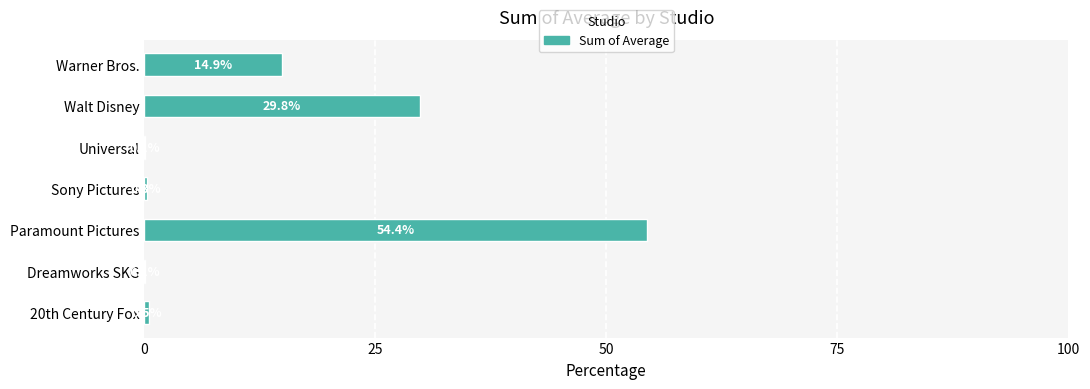

Reading bottom to top, list all the values displayed in this chart.

20th Century Fox=0.5	Dreamworks SKG=0.1	Paramount Pictures=54.4	Sony Pictures=0.3	Universal=0.1	Walt Disney=29.8	Warner Bros.=14.9